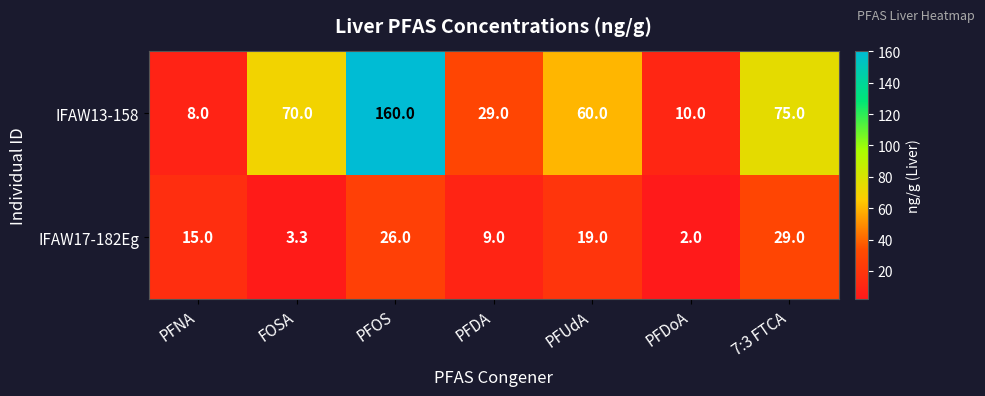

Reading left to right, what are all the values shown in this chart?

IFAW13-158: 8.0	70.0	160.0	29.0	60.0	10.0	75.0
IFAW17-182Eg: 15.0	3.3	26.0	9.0	19.0	2.0	29.0